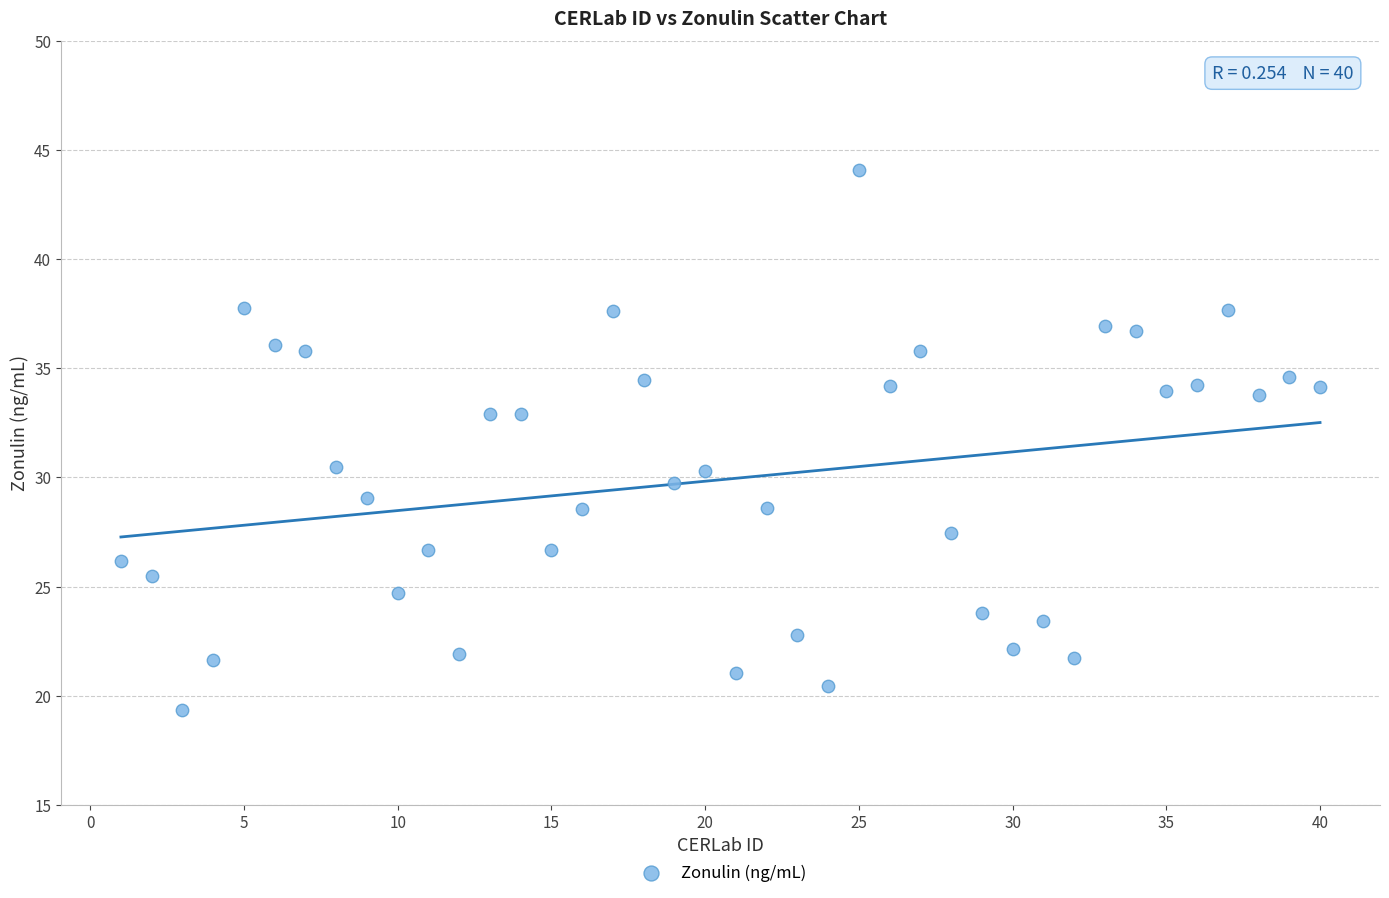

What is the range of X values (max minus min)?

39.0